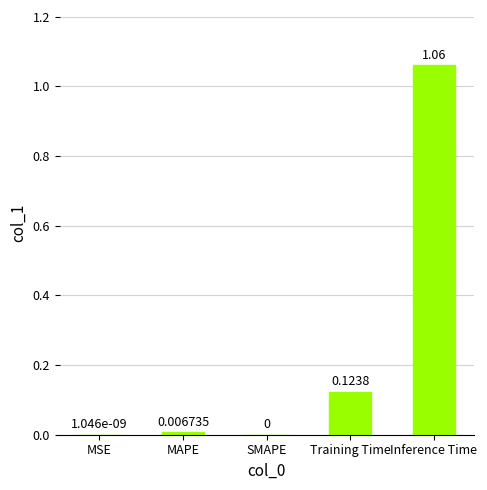

What is the average value?

0.2